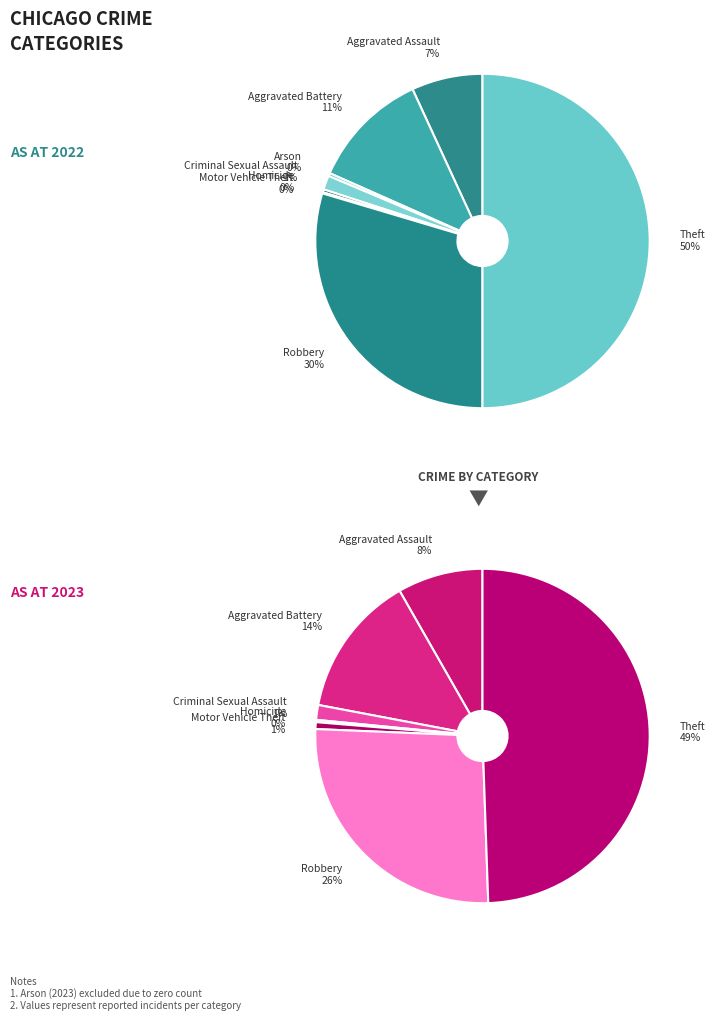

Is there any slice that represents more than half of the pie?

No